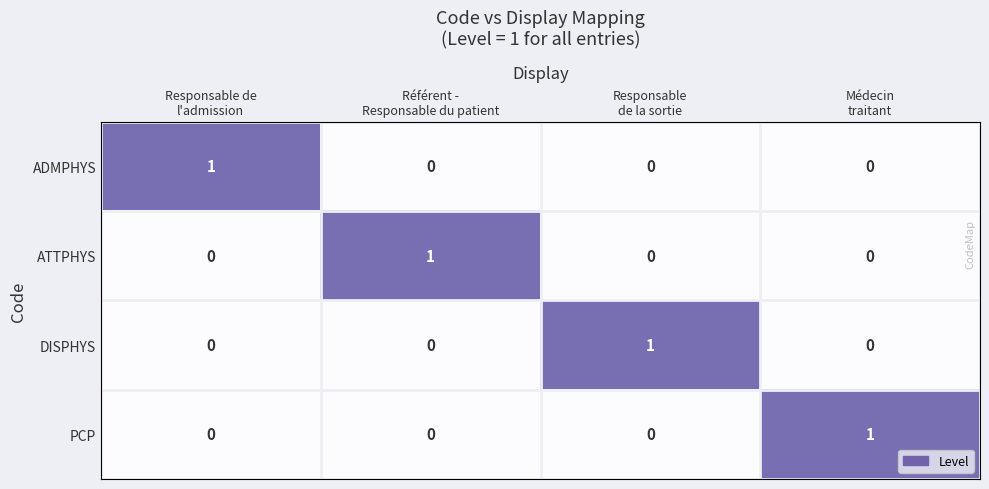

Count the number of data series in this chart.

4